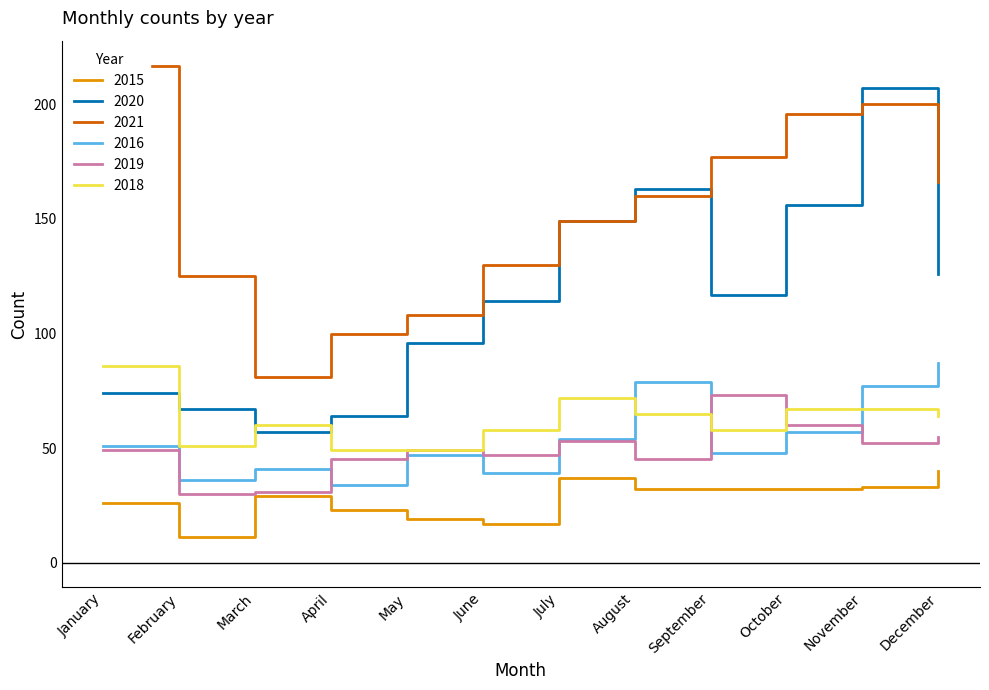

Between July and September, which series saw the biggest shift?

2020